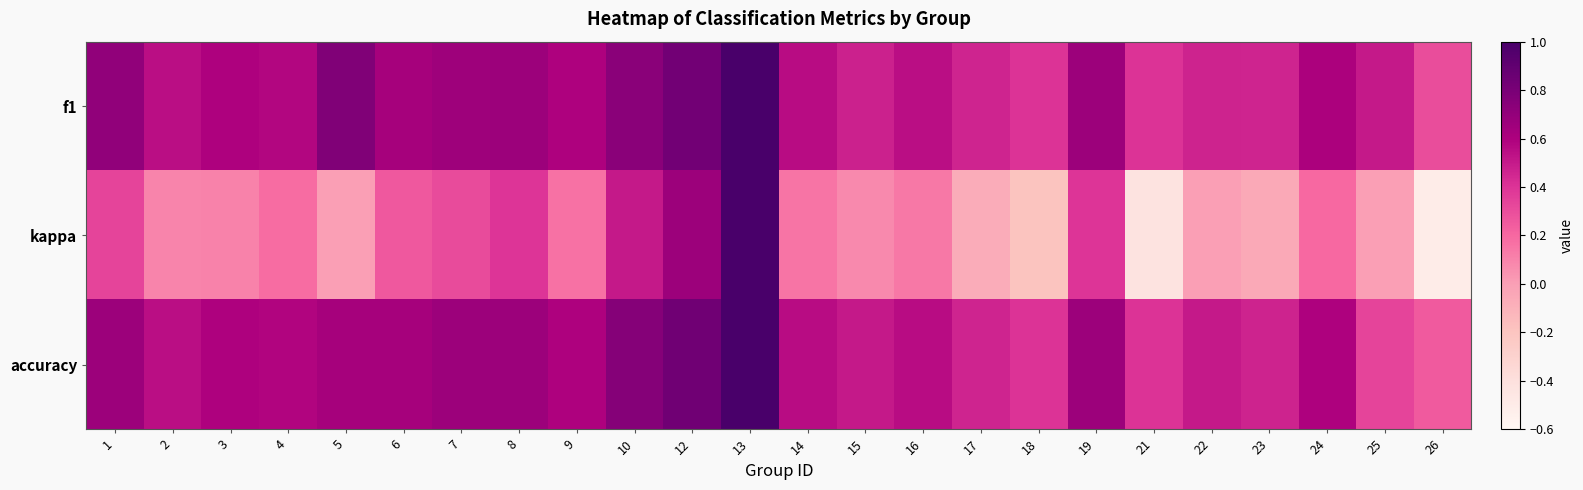

At which category is the sum across all series the highest?

13